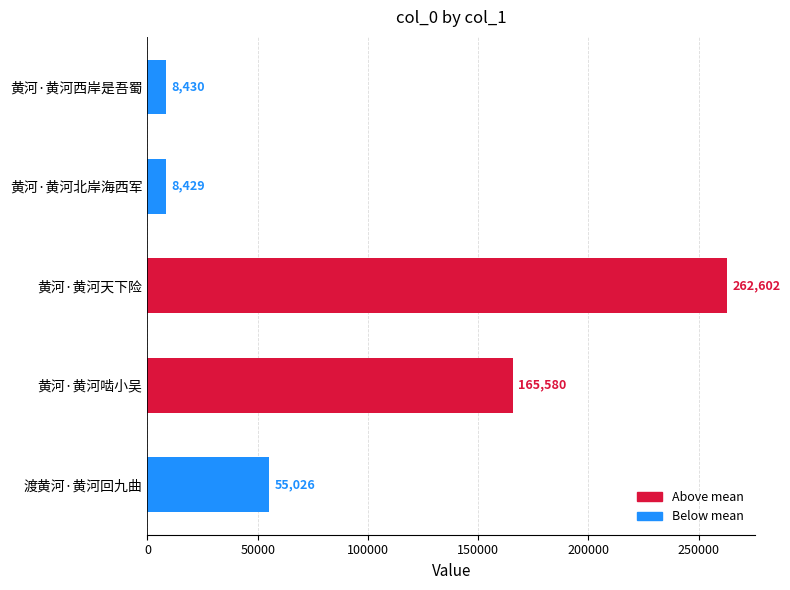

How many distinct data groups are displayed?

1